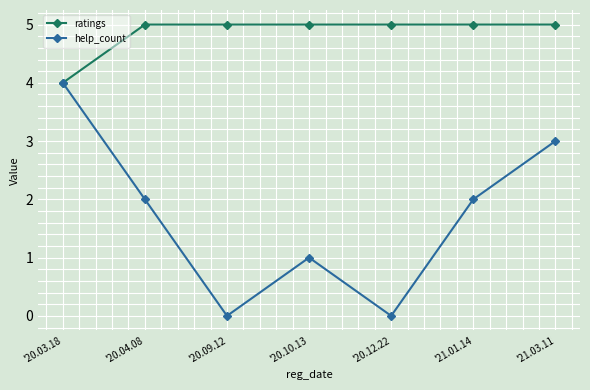

What is the difference between the ratings values at '20.12.22 and '20.03.18?

1